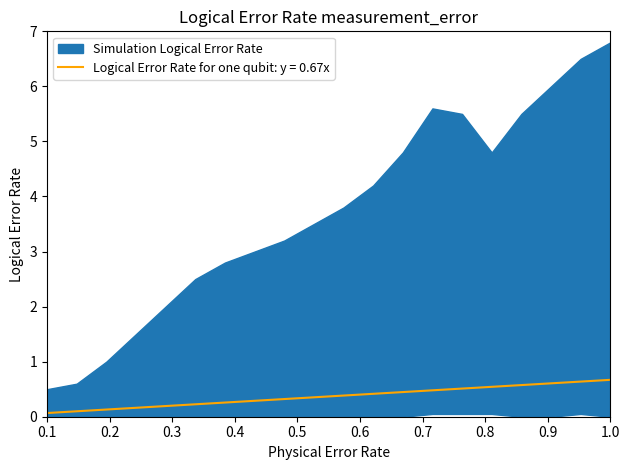

How many lines are shown in the chart?

2